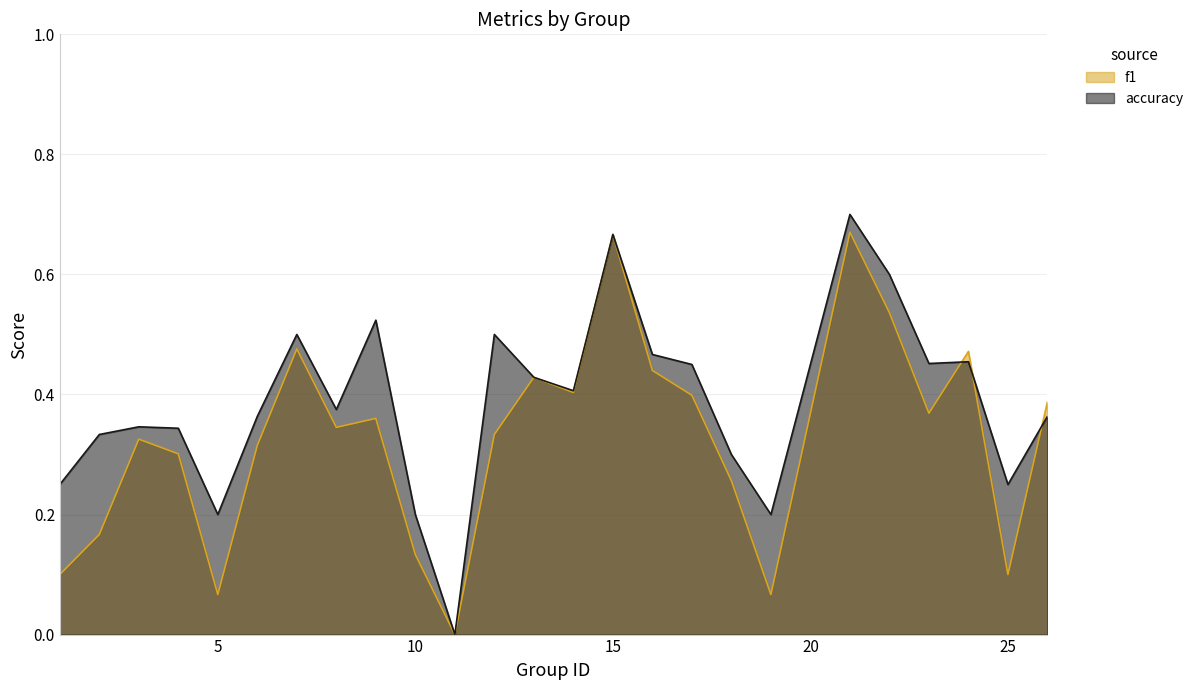

How many series are shown in this chart?

2